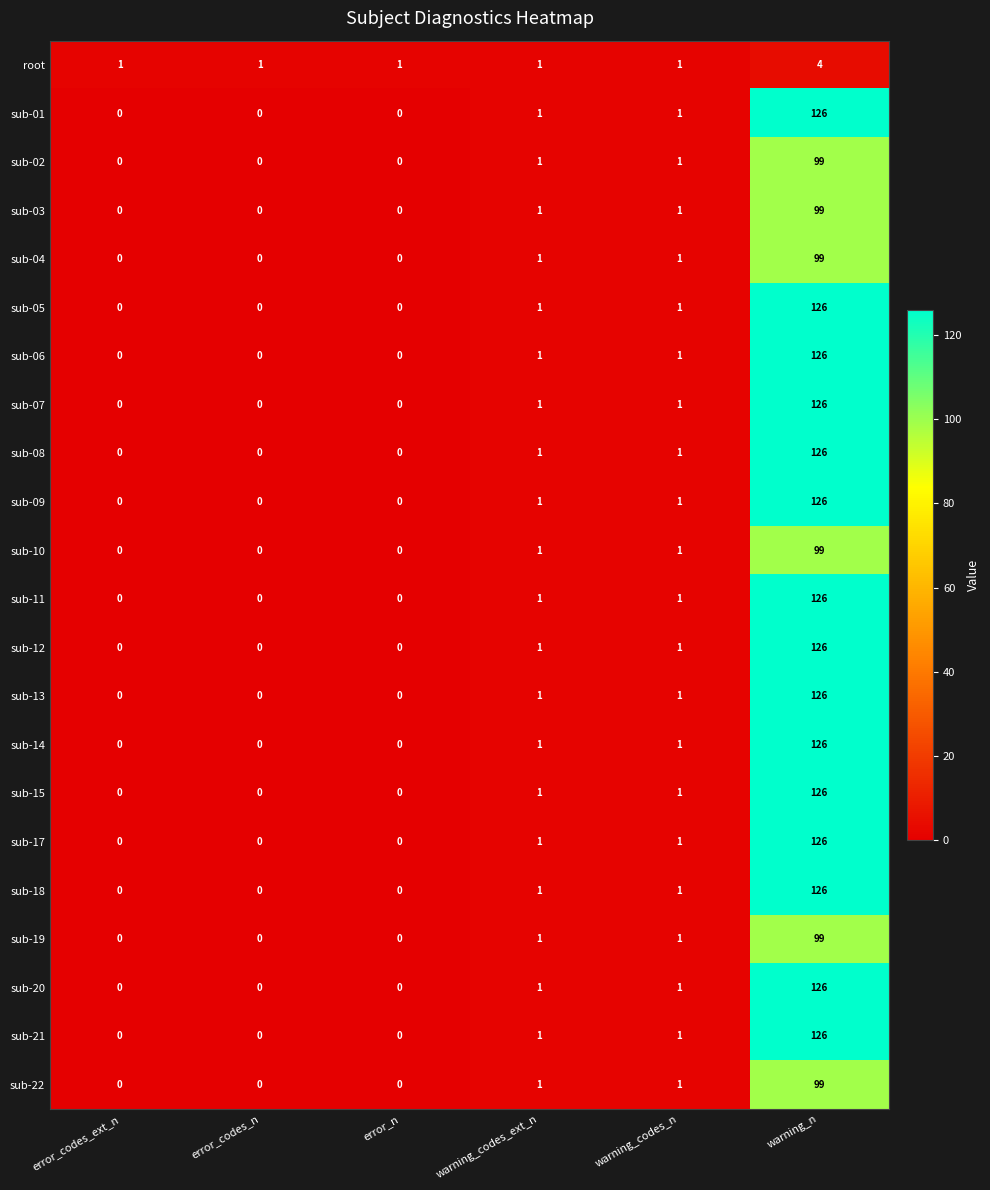

At which category is the sum across all series the highest?

warning_n